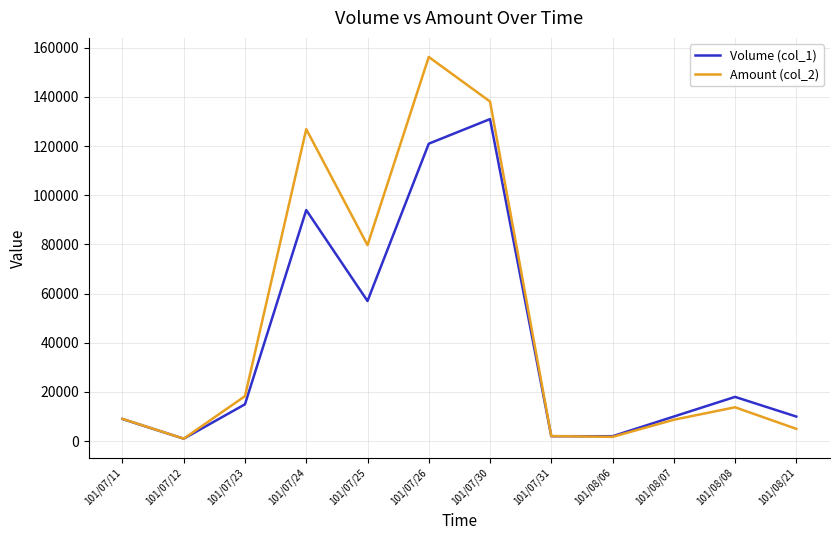

What are all the series names shown in the legend?

Volume (col_1), Amount (col_2)